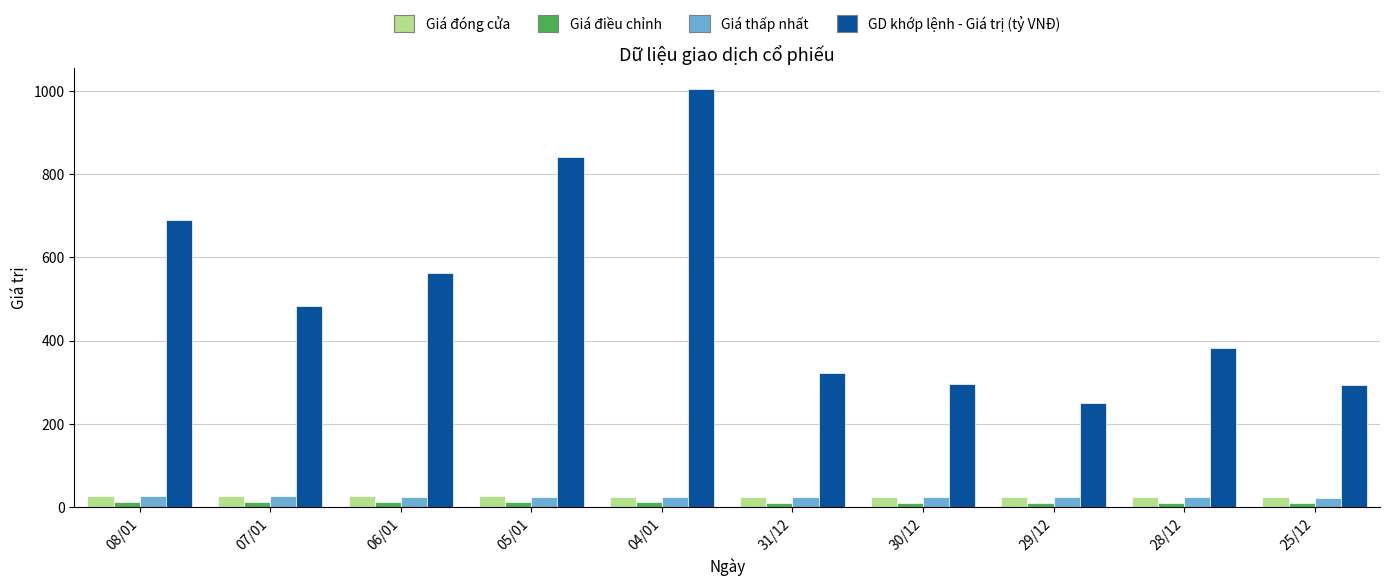

What is the minimum value for GD khớp lệnh - Giá trị (tỷ VNĐ)?

250.8